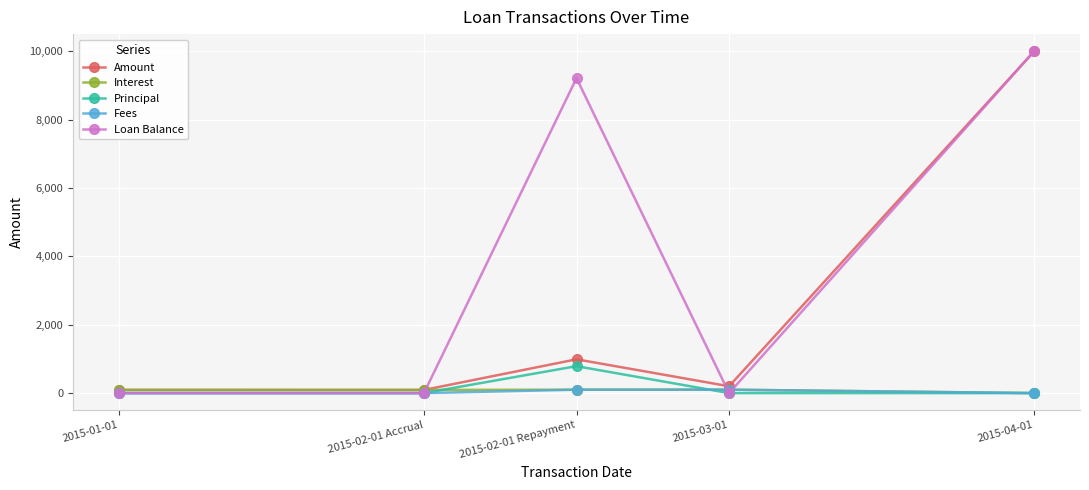

How many values in the Interest series are below 92?

1